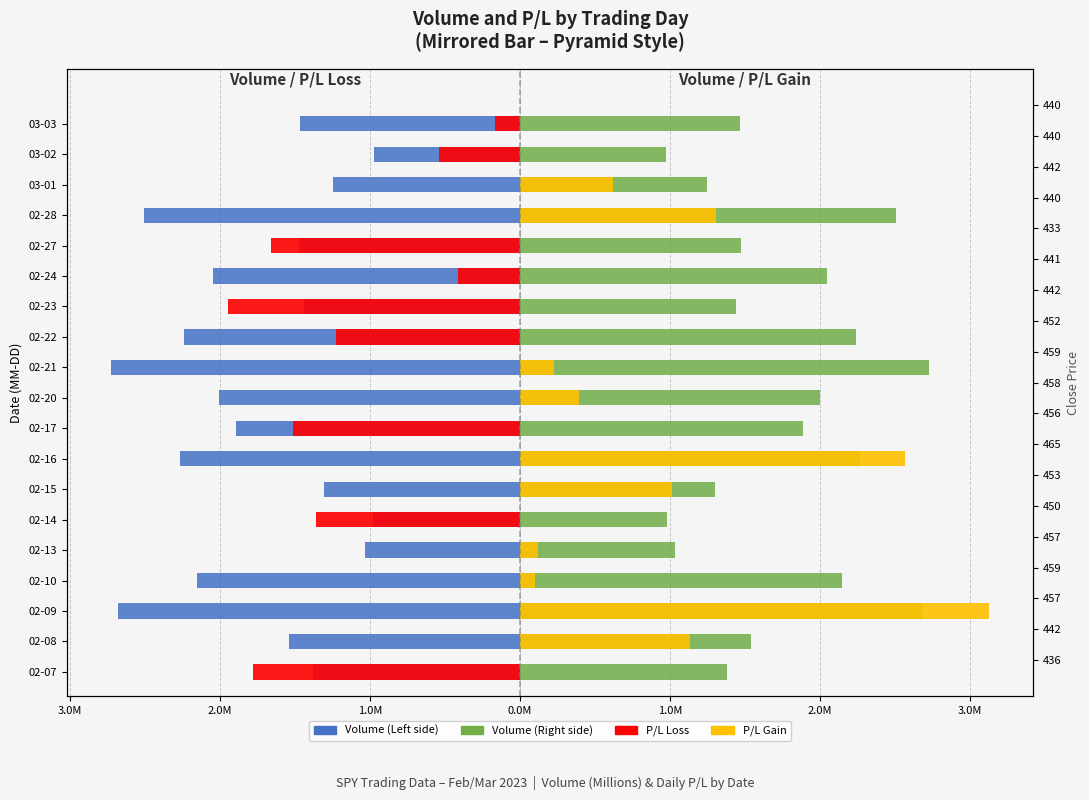

Reading right to left, transcribe all the data shown in this chart.

Volume (Left): -1.5	-1.0	-1.3	-2.5	-1.5	-2.1	-1.5	-2.3	-2.8	-2.0	-1.9	-2.3	-1.3	-1.0	-1.1	-2.2	-2.7	-1.6	-1.4
Volume (Right): 1.5	1.0	1.3	2.5	1.5	2.1	1.5	2.3	2.8	2.0	1.9	2.3	1.3	1.0	1.1	2.2	2.7	1.6	1.4
P/L Loss: -0.2	-0.6	0.0	0.0	-1.7	-0.4	-2.0	-1.2	0.0	0.0	-1.5	0.0	0.0	-1.4	0.0	0.0	0.0	0.0	-1.8
P/L Gain: 0.0	0.0	0.6	1.3	0.0	0.0	0.0	0.0	0.2	0.4	0.0	2.6	1.0	0.0	0.1	0.1	3.2	1.1	0.0